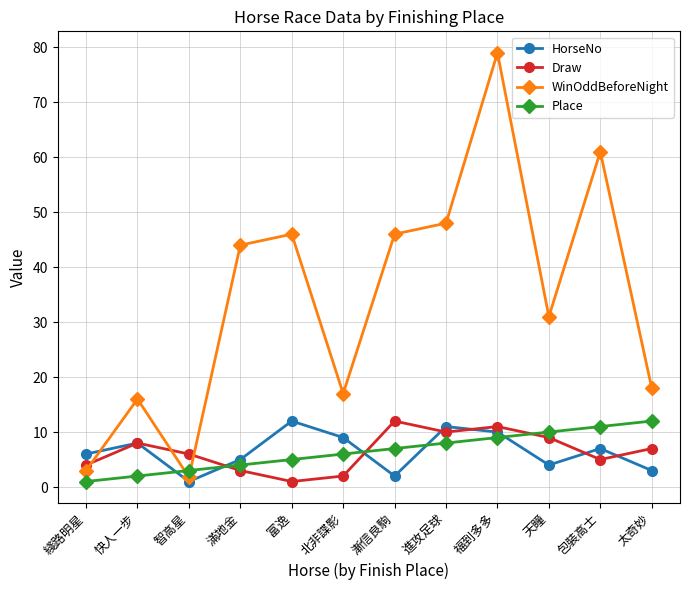

Reading left to right, what are all the values shown in this chart?

HorseNo: 綫路明星=6.0	快人一步=8.0	智高星=1.0	滿地金=5.0	富逸=12.0	北非諜影=9.0	漸信良駒=2.0	進攻足球=11.0	福到多多=10.0	天瞳=4.0	包裝高士=7.0	太奇妙=3.0
Draw: 綫路明星=4.0	快人一步=8.0	智高星=6.0	滿地金=3.0	富逸=1.0	北非諜影=2.0	漸信良駒=12.0	進攻足球=10.0	福到多多=11.0	天瞳=9.0	包裝高士=5.0	太奇妙=7.0
WinOddBeforeNight: 綫路明星=3.0	快人一步=16.0	智高星=1.8	滿地金=44.0	富逸=46.0	北非諜影=17.0	漸信良駒=46.0	進攻足球=48.0	福到多多=79.0	天瞳=31.0	包裝高士=61.0	太奇妙=18.0
Place: 綫路明星=1.0	快人一步=2.0	智高星=3.0	滿地金=4.0	富逸=5.0	北非諜影=6.0	漸信良駒=7.0	進攻足球=8.0	福到多多=9.0	天瞳=10.0	包裝高士=11.0	太奇妙=12.0